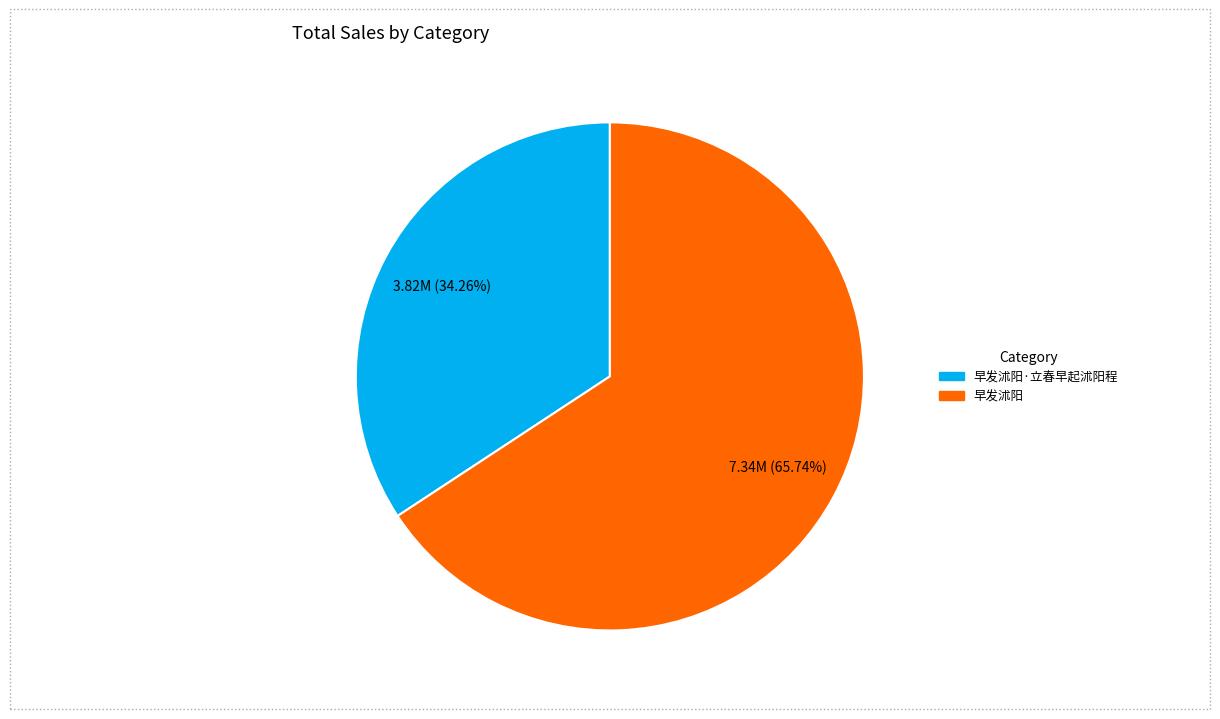

Does any single category account for the majority?

Yes